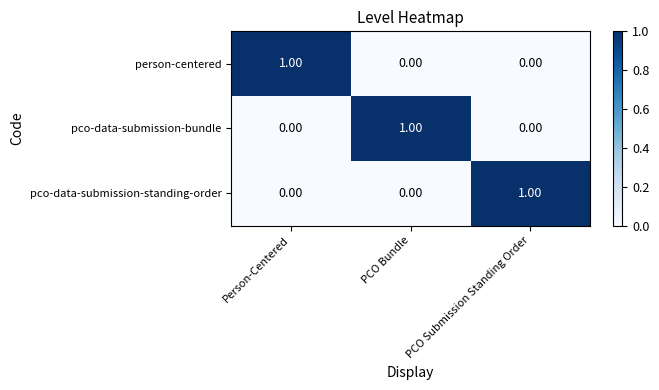

The value of pco-data-submission-standing-order at PCO Submission Standing Order is 2. True or false?

False